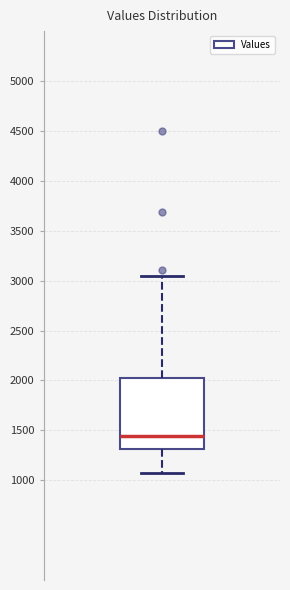

Read this box plot against the y-axis: the position of the median line, the range covered by the box, and the ends of both whiskers. The values are not printed on the chart, so give them approximately, as read against the axis.

median 1450, box 1300 to 2050, whiskers 1100 to 3050